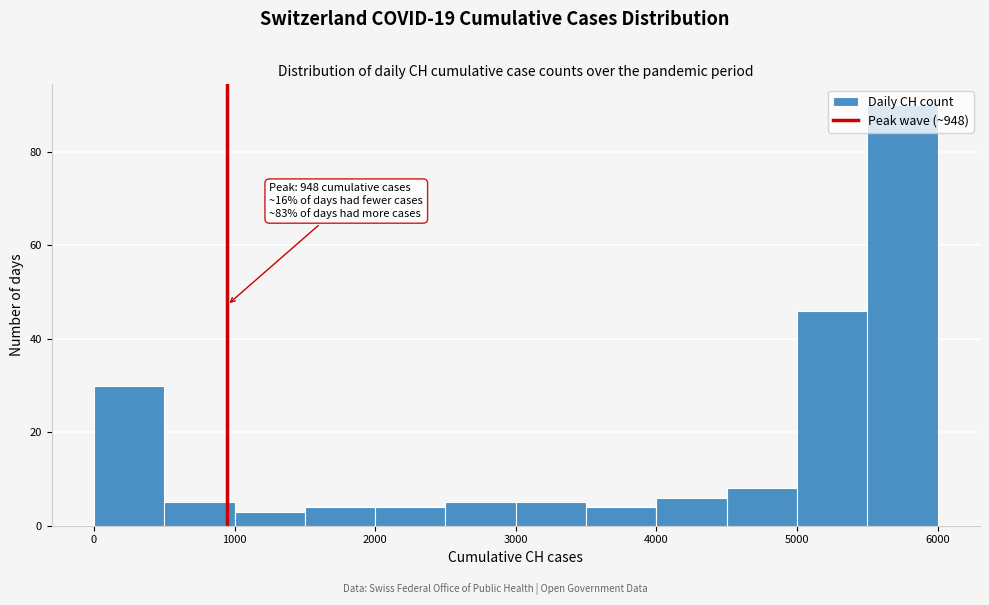

Over which range of the x-axis is the bar tallest?

5500 to 6000